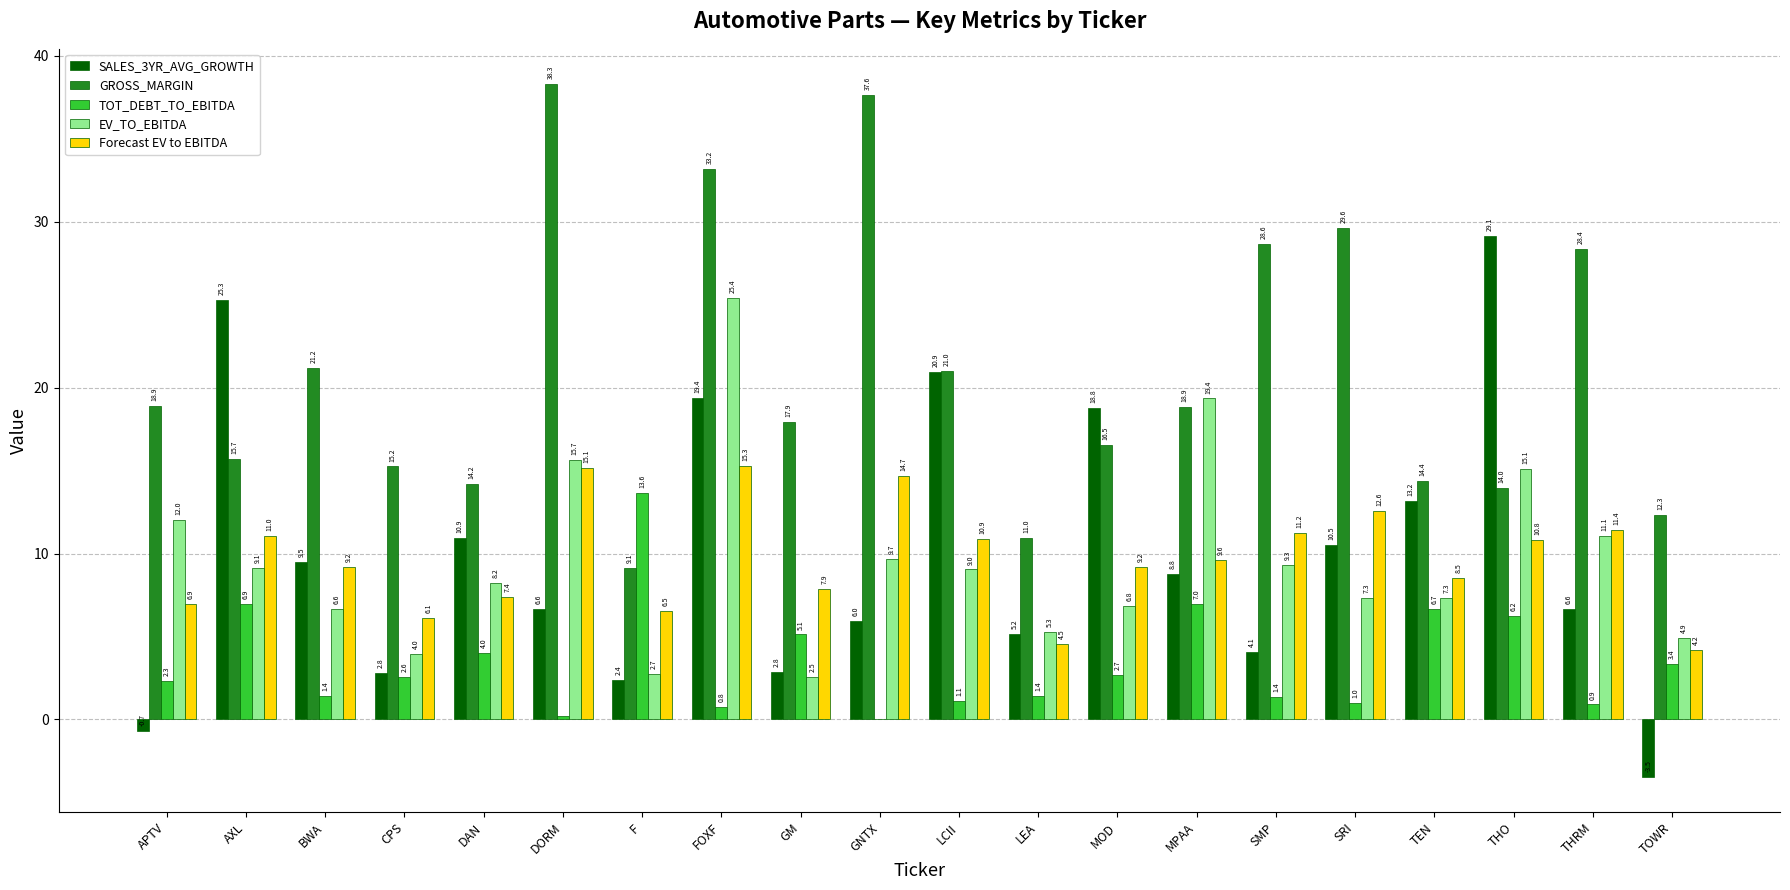

The GROSS_MARGIN series shows 33.2 at FOXF. True or false?

True